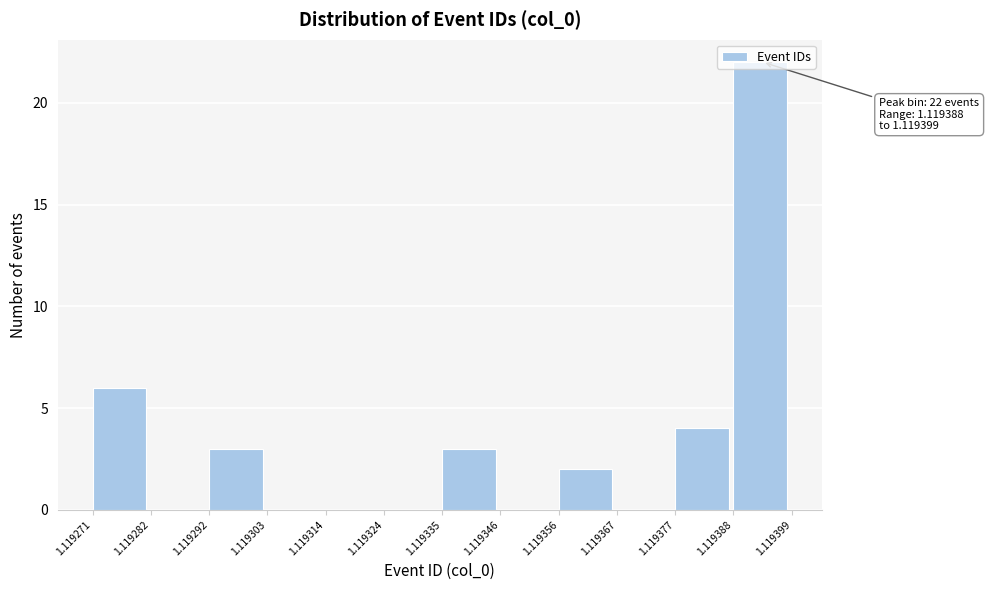

Which range on the x-axis has the tallest bar?

1.119388 to 1.119399